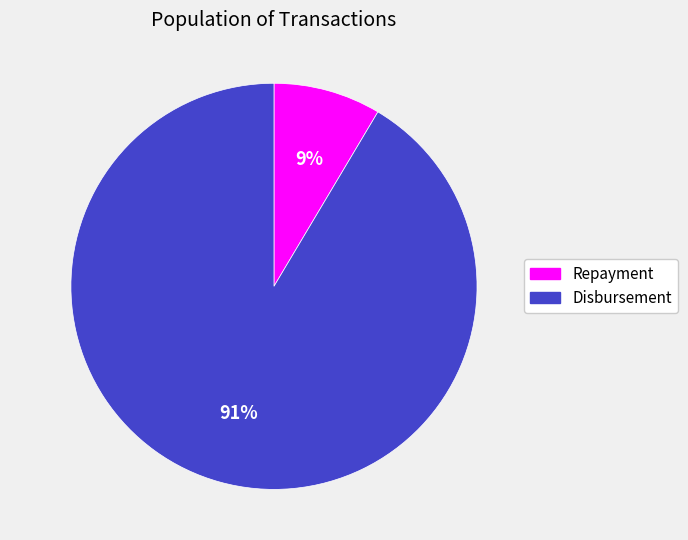

How many slices are in this pie chart?

2